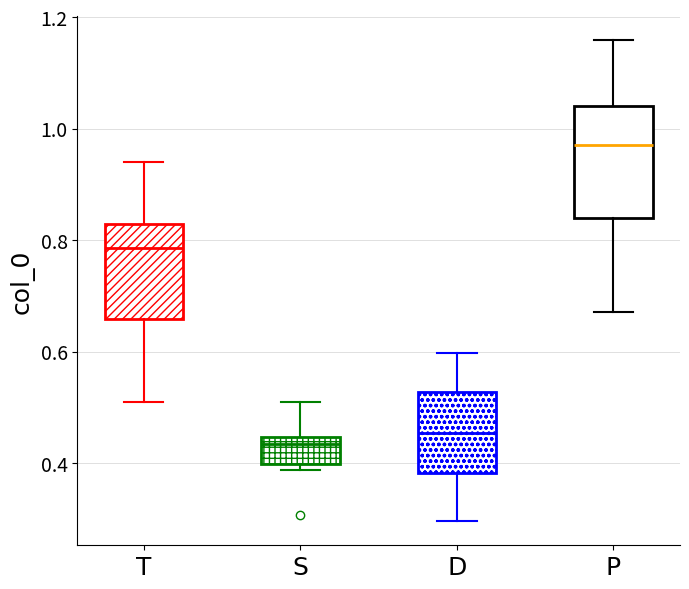

Which box is the tallest, from its lower edge to its upper edge?

P